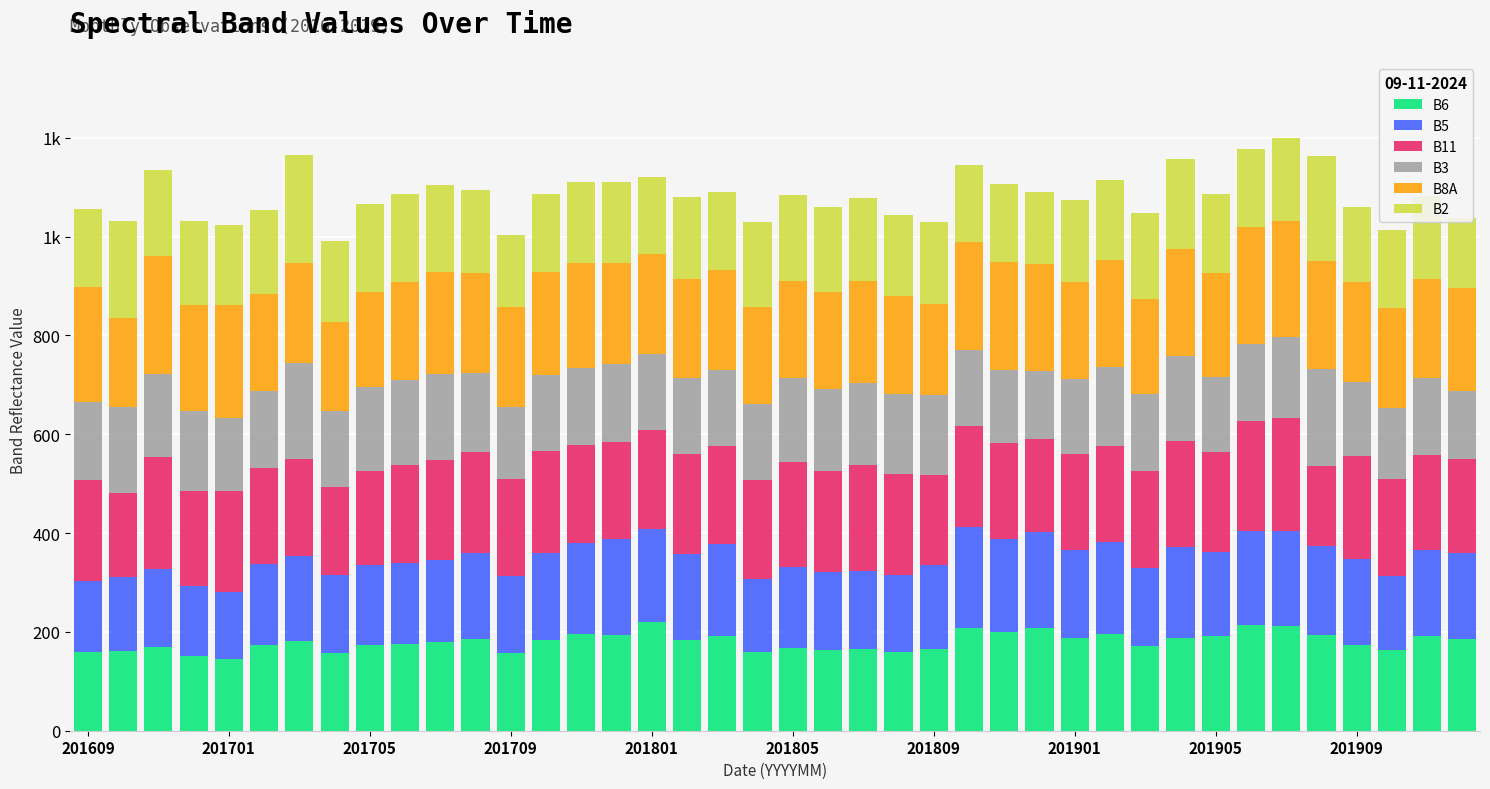

Reading left to right, extract all data points from this chart.

B6: 160.1	160.5	169.0	151.6	144.8	173.4	182.0	157.5	172.6	176.3	180.1	185.9	157.2	183.0	196.2	194.4	219.5	184.5	190.7	159.6	166.9	163.9	165.2	160.3	166.0	207.2	200.5	208.5	186.8	195.4	171.7	187.6	190.8	213.6	212.9	193.7	174.1	163.3	191.1	185.7
B5: 142.6	151.4	158.7	141.1	135.4	164.9	171.8	157.4	163.6	164.0	164.5	173.7	155.2	177.5	184.0	194.0	188.4	172.6	187.0	147.6	164.2	156.7	158.3	154.3	169.2	205.2	187.7	194.1	179.2	186.0	158.1	183.4	171.2	190.3	191.7	180.2	173.1	150.0	174.8	174.2
B11: 204.8	169.0	226.3	192.7	205.0	192.3	196.3	177.8	190.0	196.8	203.7	204.4	196.8	205.3	197.3	196.3	201.0	202.2	197.6	200.4	212.2	205.7	214.1	205.4	182.8	203.8	193.9	187.8	194.1	195.5	195.7	215.4	202.5	222.4	228.3	160.8	207.9	196.2	192.0	190.1
B3: 157.5	173.4	167.1	160.8	148.5	157.6	193.1	154.7	169.5	171.6	173.7	160.2	145.1	154.2	156.9	158.1	152.6	154.5	154.4	153.7	170.0	165.8	165.3	161.3	160.8	153.2	147.2	136.9	152.0	159.1	155.8	171.5	150.8	156.1	162.8	197.5	150.8	142.8	155.0	137.9
B8A: 232.9	181.5	238.5	214.6	228.3	194.8	202.4	180.4	191.8	199.1	206.5	202.7	202.2	208.0	211.7	203.4	203.4	200.3	202.4	195.3	196.7	195.6	207.6	197.4	184.8	220.1	219.4	216.6	196.3	215.6	192.2	216.5	211.5	237.0	236.3	218.3	201.4	203.8	202.1	207.8
B2: 157.9	195.2	175.7	169.8	161.2	170.1	219.7	163.0	178.5	177.4	176.4	167.1	146.3	158.9	165.0	164.6	155.0	165.0	157.6	172.3	173.9	172.7	168.3	163.9	166.5	154.9	157.0	147.1	166.1	163.5	174.4	181.5	159.6	157.6	168.1	212.0	152.1	156.1	168.0	141.4